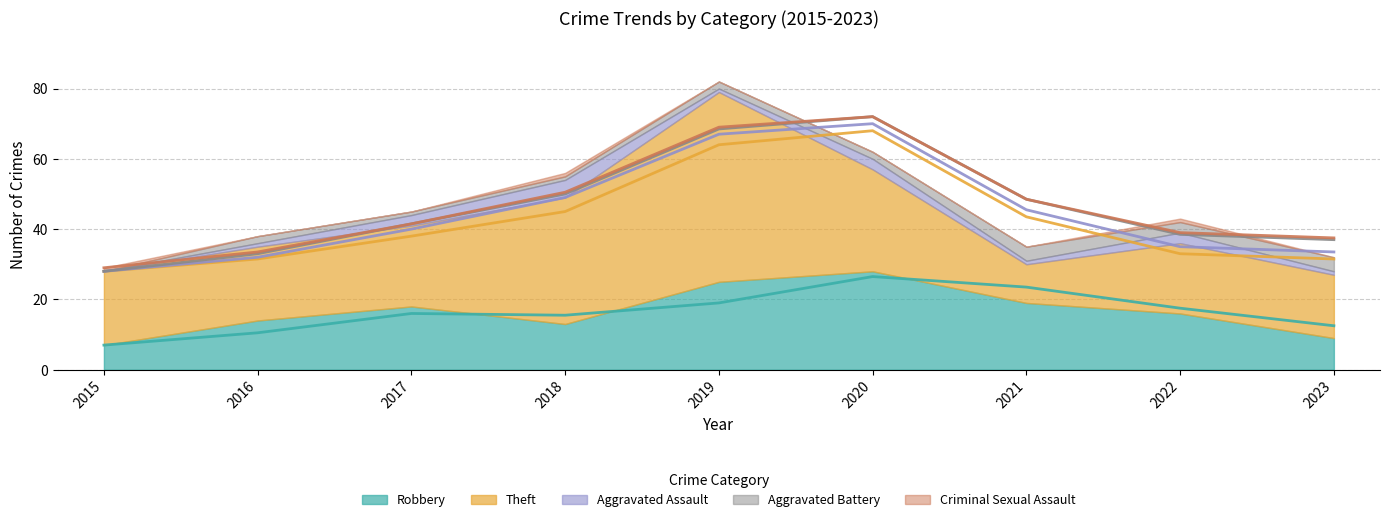

What is the maximum value shown in the chart?

54